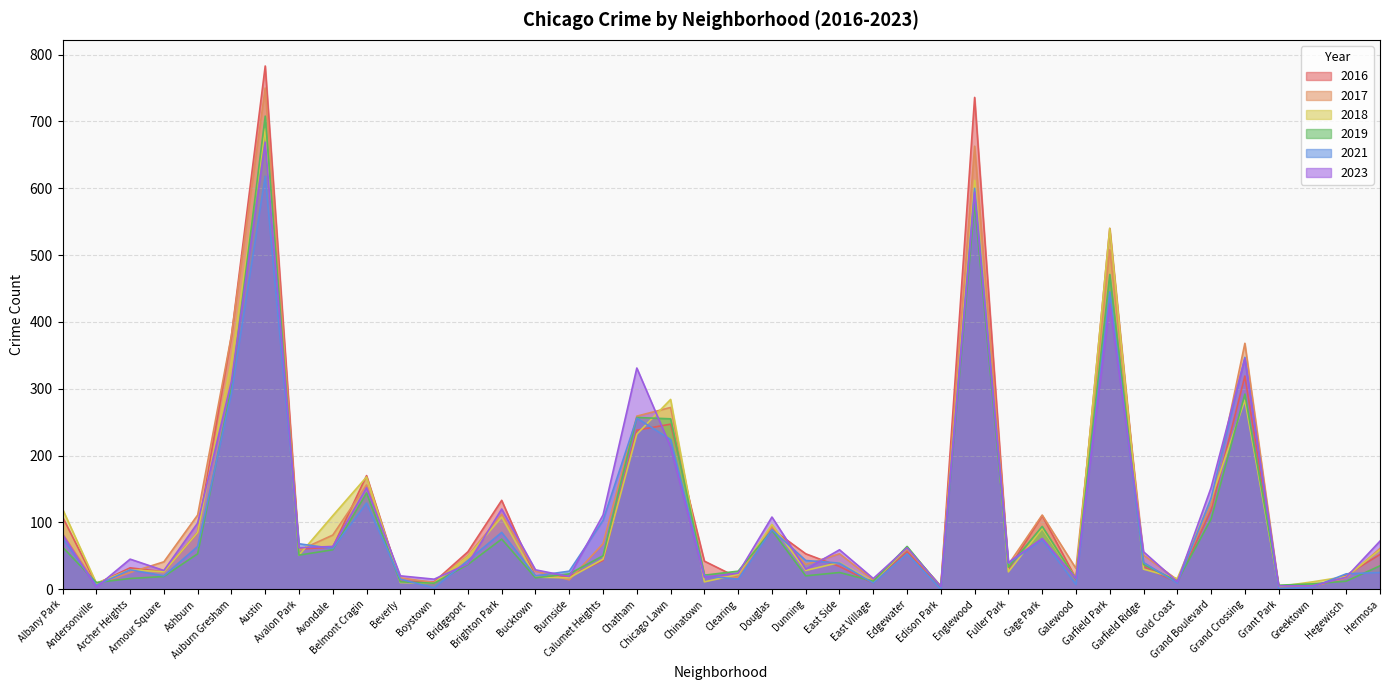

Reading left to right, transcribe all the data shown in this chart.

2017: 83	7	25	41	111	380	750	58	81	156	17	10	50	112	27	14	68	259	272	20	18	94	37	53	14	60	5	663	37	111	31	508	51	14	126	368	4	4	17	61
2021: 76	6	29	20	64	293	618	68	61	129	15	2	43	85	20	27	103	256	224	20	15	89	43	39	9	53	0	600	39	74	7	445	40	9	136	347	1	3	23	25
2016: 108	8	32	26	85	379	783	60	63	170	12	11	56	133	18	19	43	238	247	42	17	90	53	34	9	56	4	736	30	110	16	540	34	10	118	319	5	3	21	52
2018: 120	9	29	26	85	342	689	51	110	168	10	9	49	108	18	17	45	232	284	11	22	97	28	40	11	62	4	612	26	91	16	540	30	16	135	283	4	11	19	59
2019: 63	10	16	19	53	302	708	51	59	144	11	9	37	75	17	23	50	257	255	21	27	88	20	25	12	64	3	578	33	94	15	471	37	12	105	292	6	8	12	35
2023: 82	3	45	28	99	311	669	62	64	152	20	15	38	120	29	19	111	331	213	18	24	108	30	59	16	62	4	594	40	76	16	427	56	11	152	345	5	5	18	72